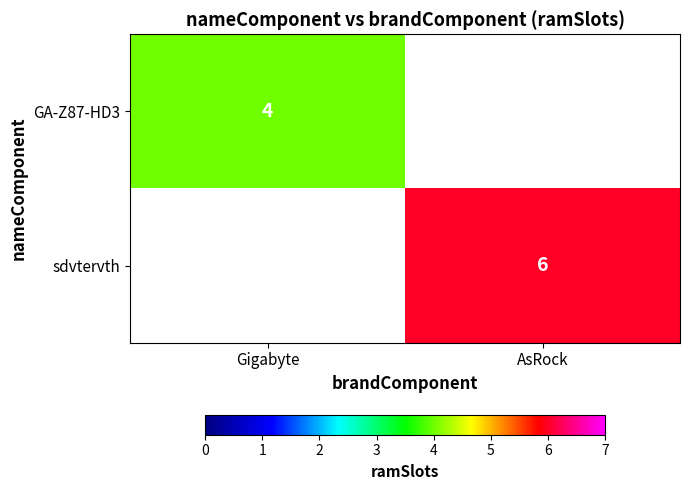

Is the value of sdvtervth at AsRock greater than the value of GA-Z87-HD3 at Gigabyte?

Yes